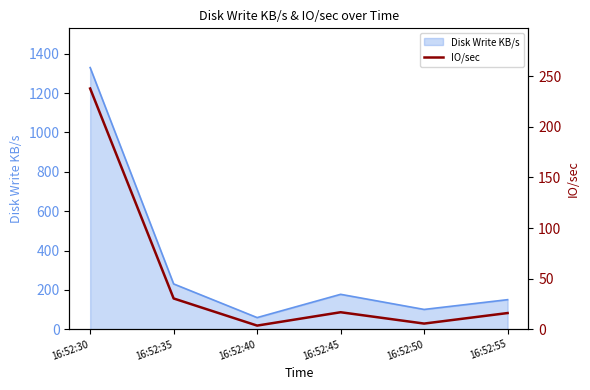

Where is the data nearest to the value 120?

16:52:35